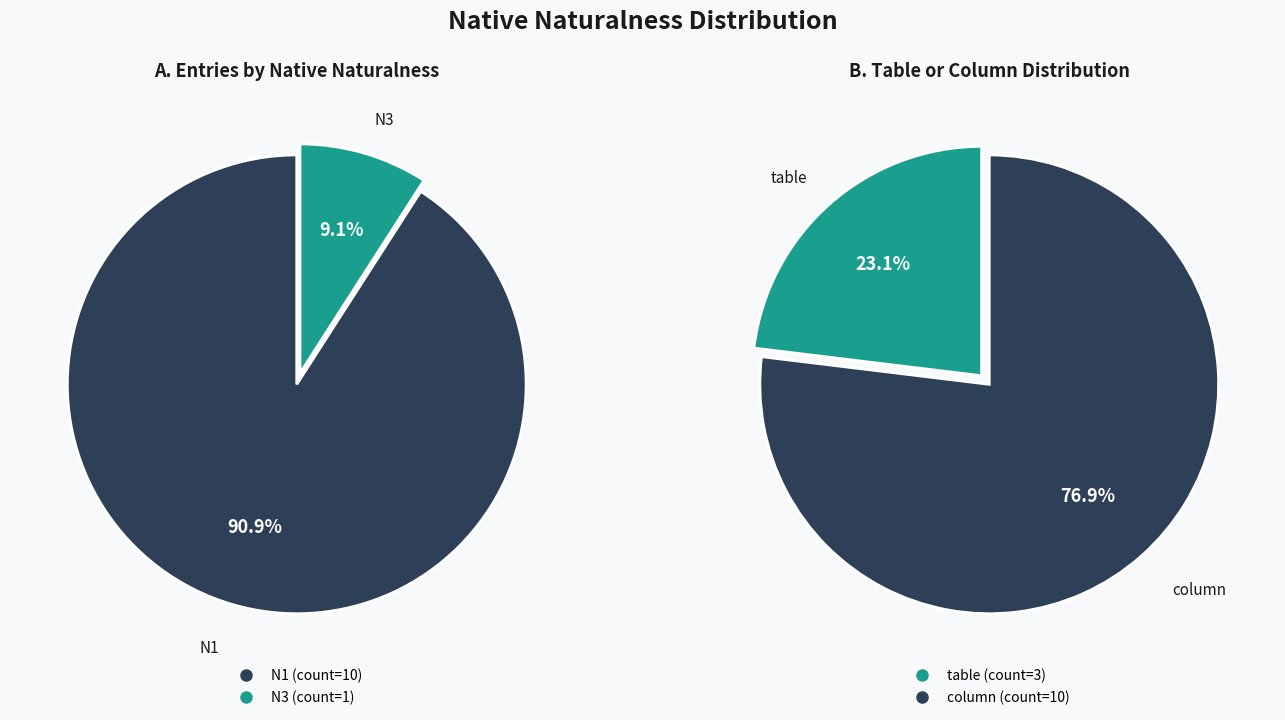

Rank the categories by value from highest to lowest.

N1, N3